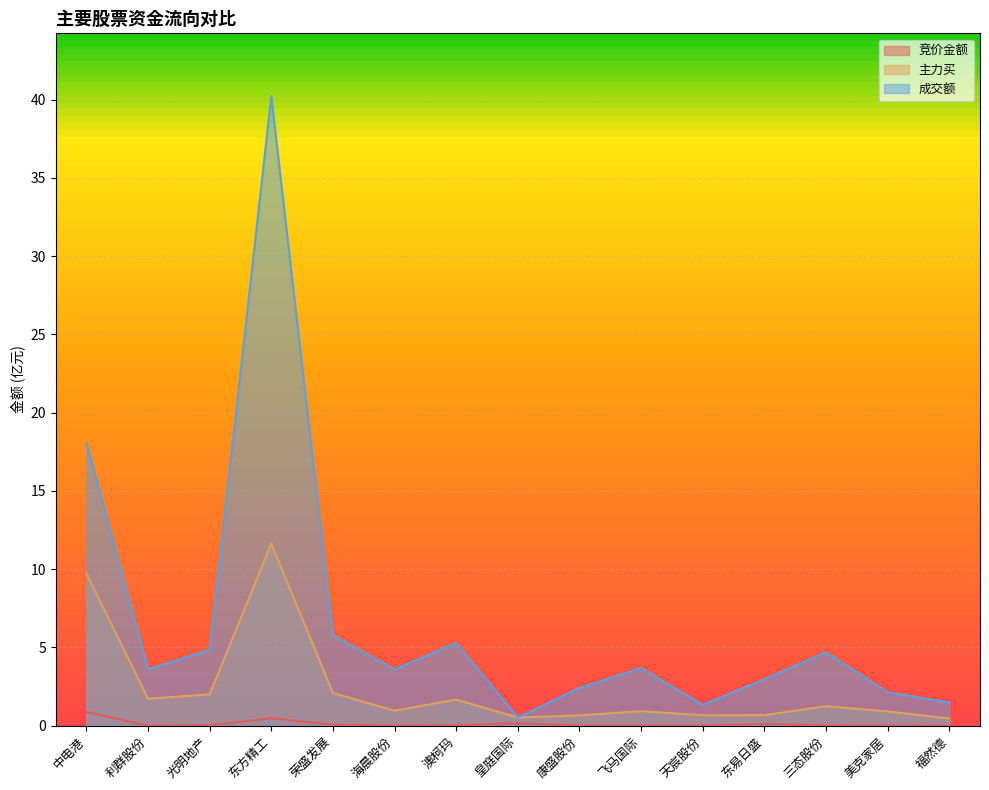

What is the spread (max minus min) of values at 东易日盛?

2.8